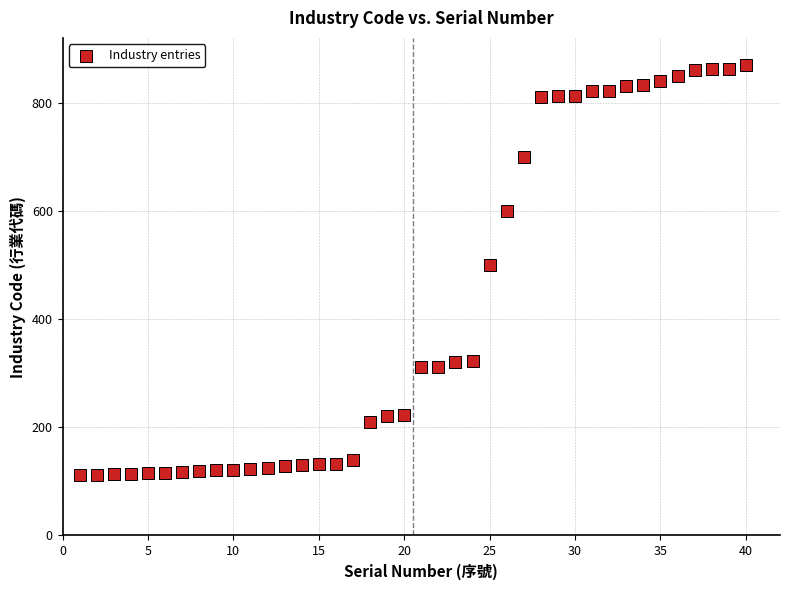

What Y value in the scatter plot is closest to 490?

500